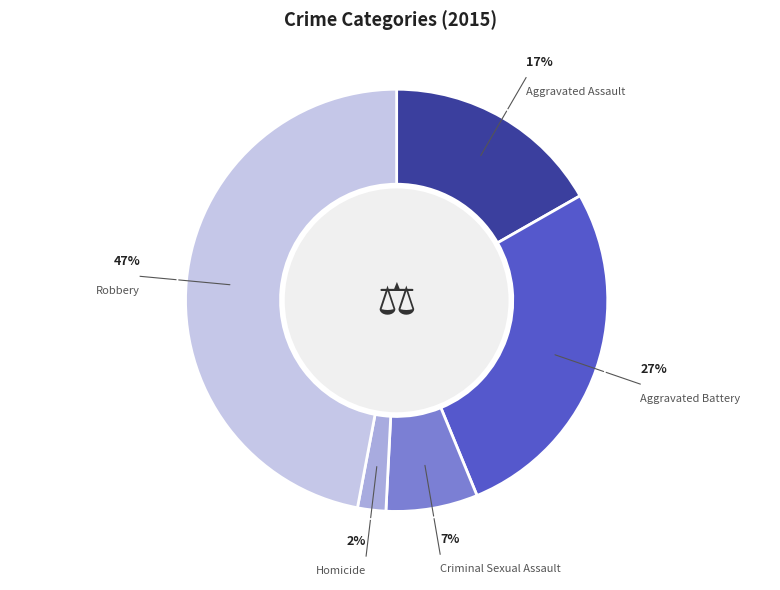

How many slices are in this pie chart?

5